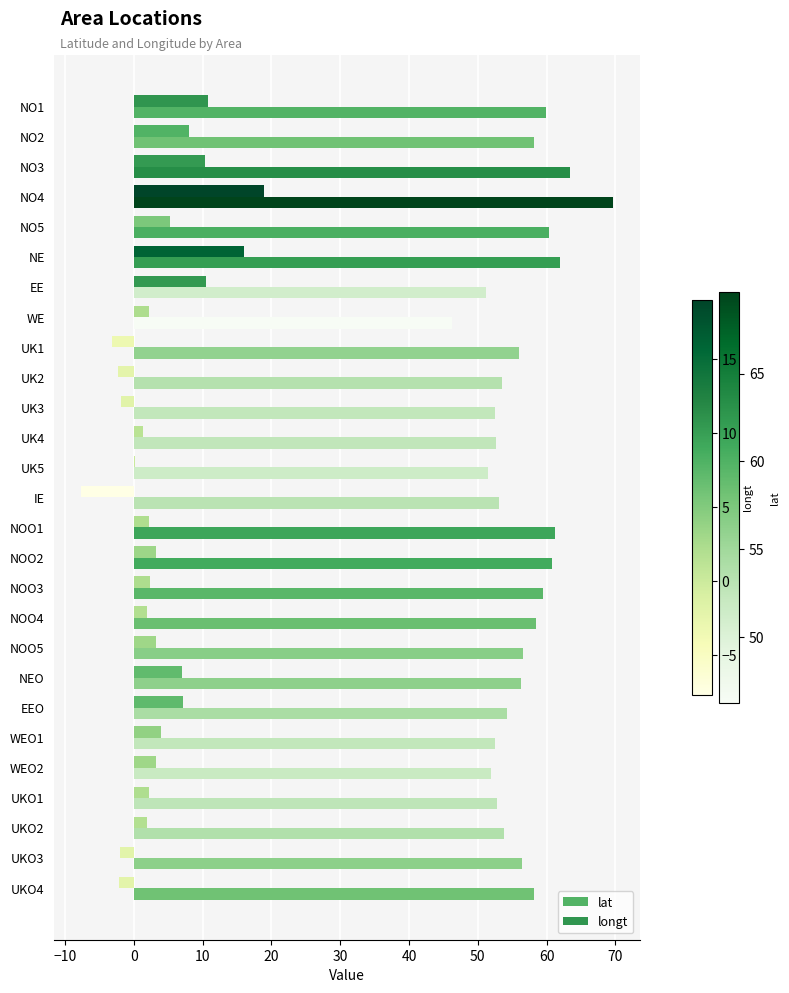

At which category does the chart reach its peak across all series?

NO4